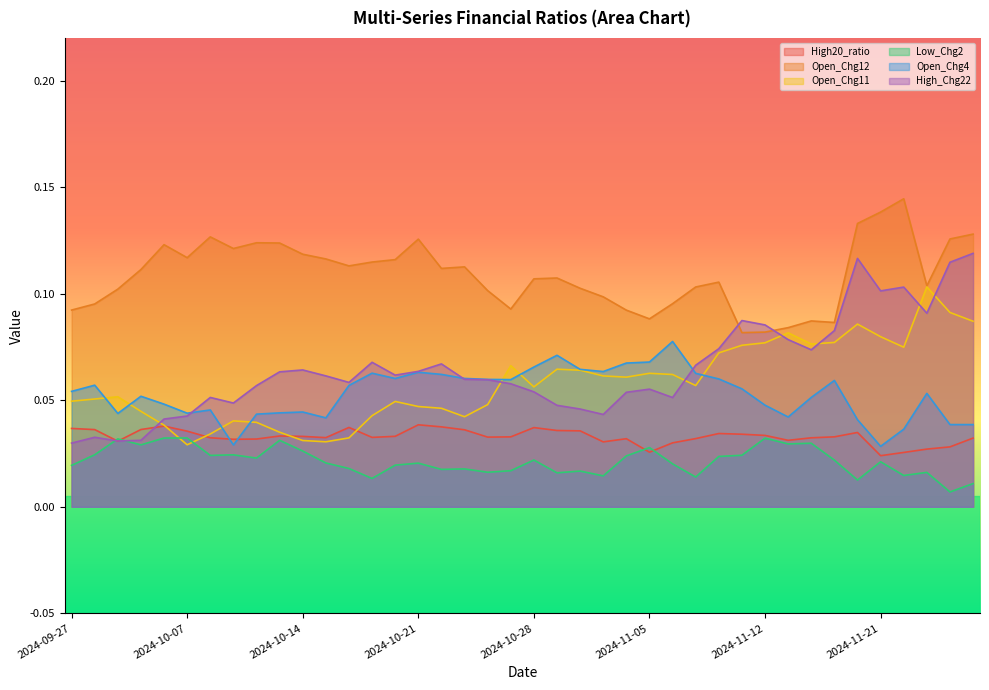

True or false: Open_Chg11 has a value of 0.1 at 2024-11-25.

False